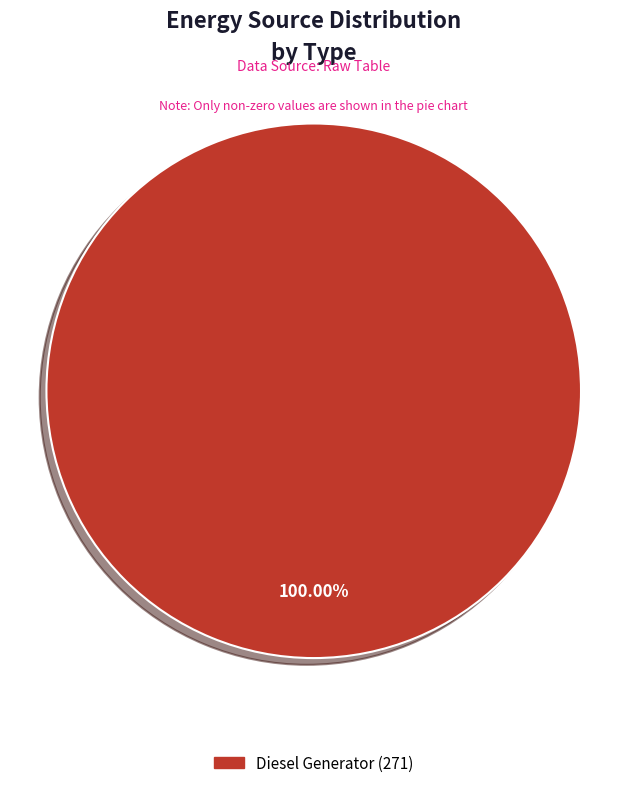

Does any single category account for the majority?

Yes